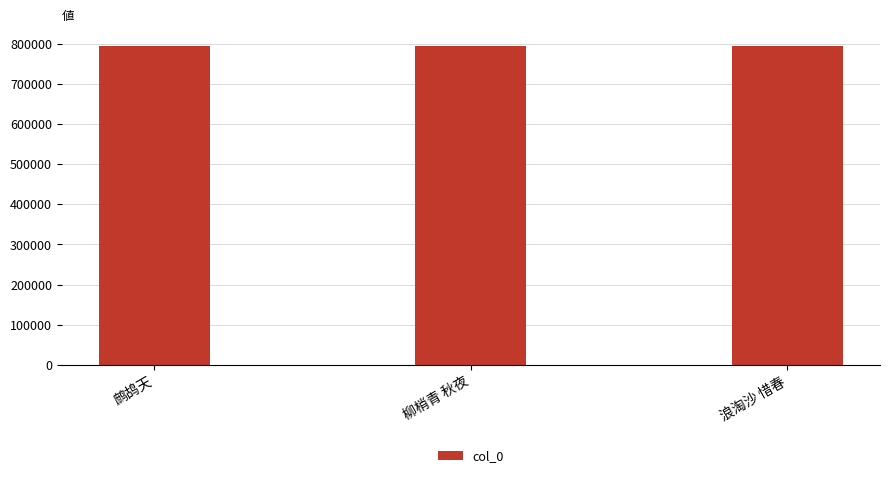

What is the change in value from 鹧鸪天 to 柳梢青 秋夜?

+66